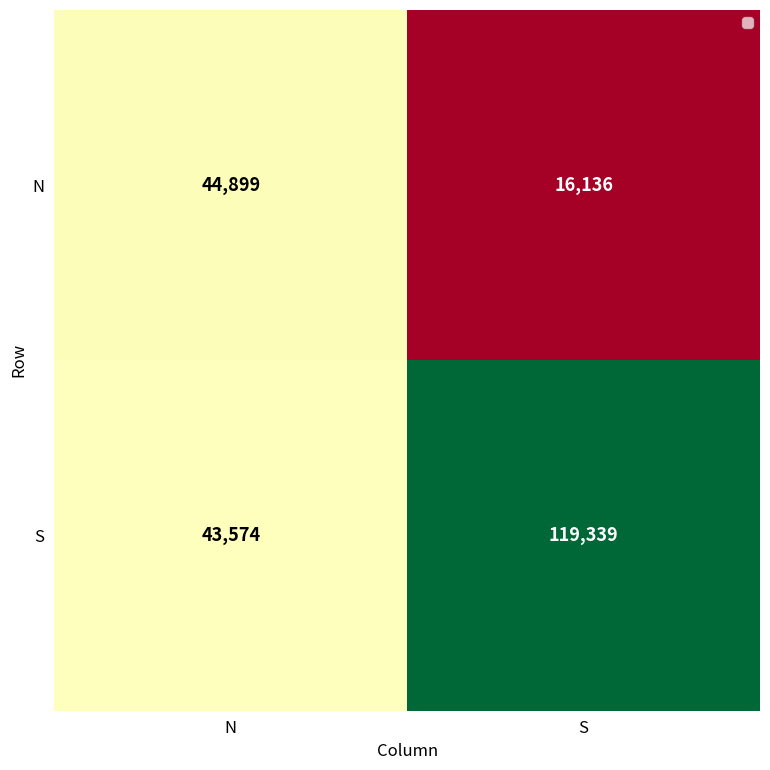

What is the sum of all N values?

61035